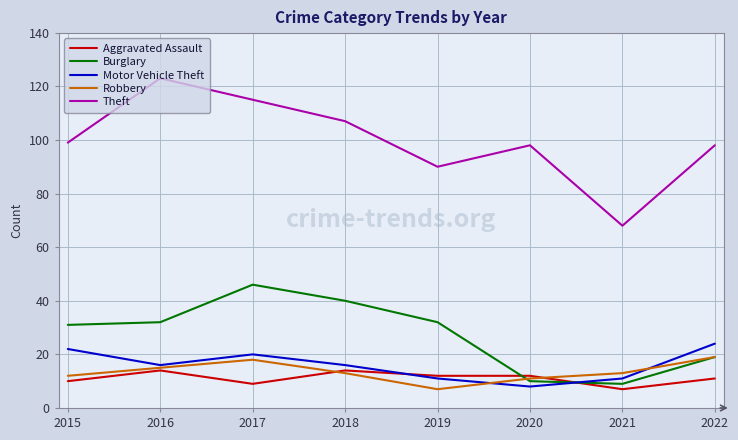

True or false: Aggravated Assault has a value of 7 at 2019.

False